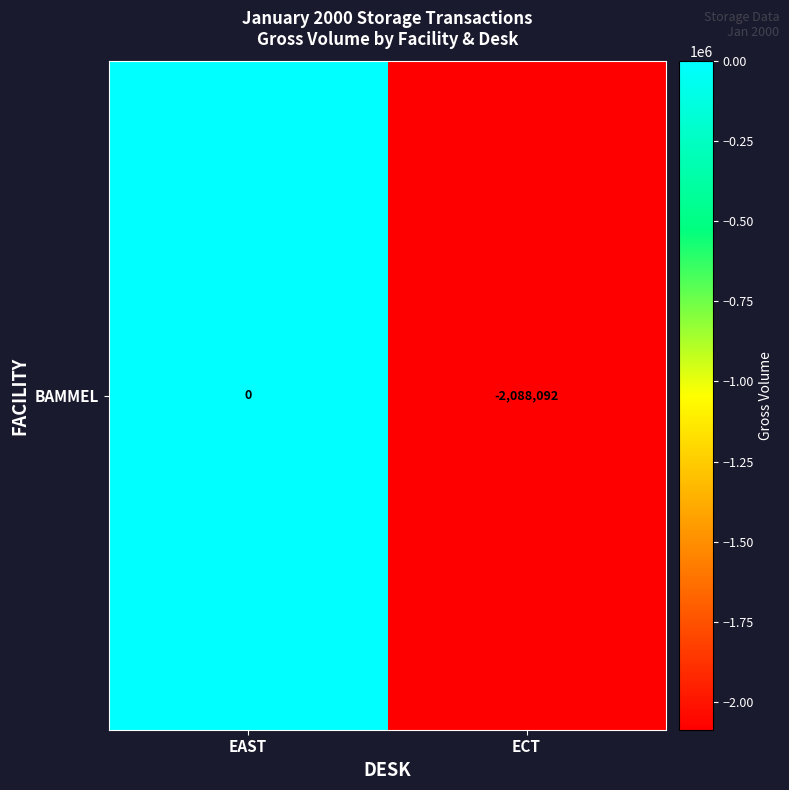

What is the difference between the values at ECT and EAST?

2088092